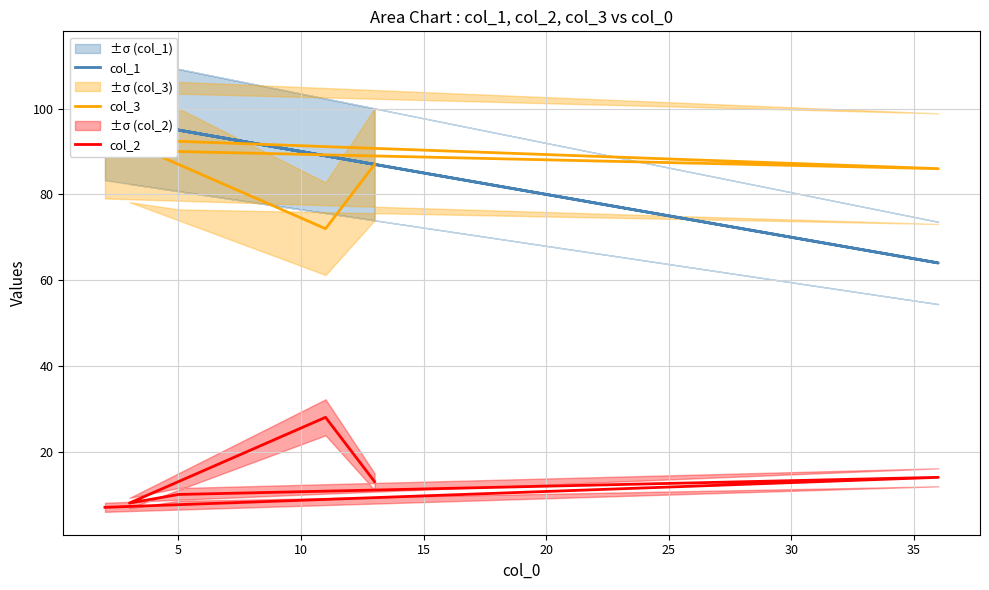

What are all the series names shown in the legend?

col_1, col_3, col_2